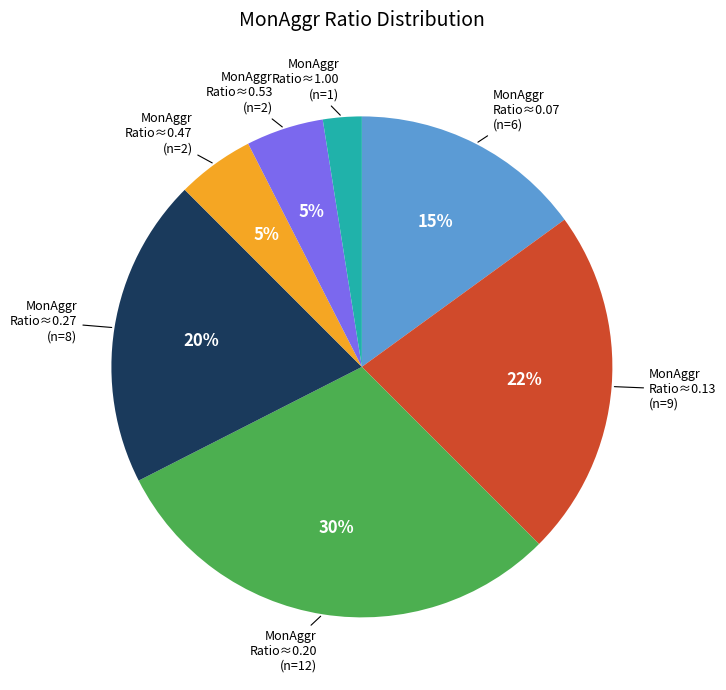

The MonAggr Ratio≈0.13 (n=9) slice represents 33% of the pie. True or false?

False